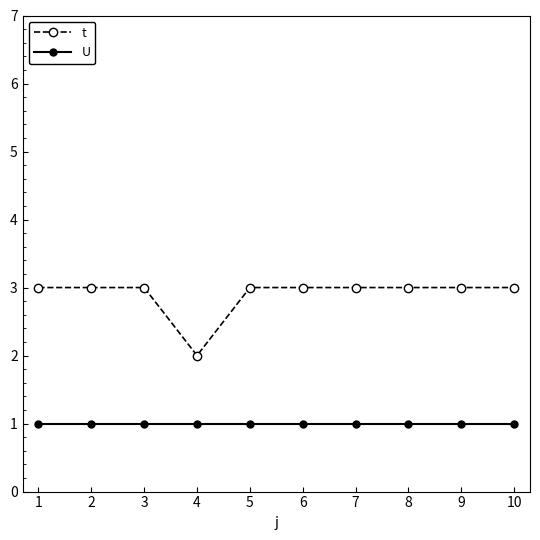

At how many categories does at least one series exceed 1?

10